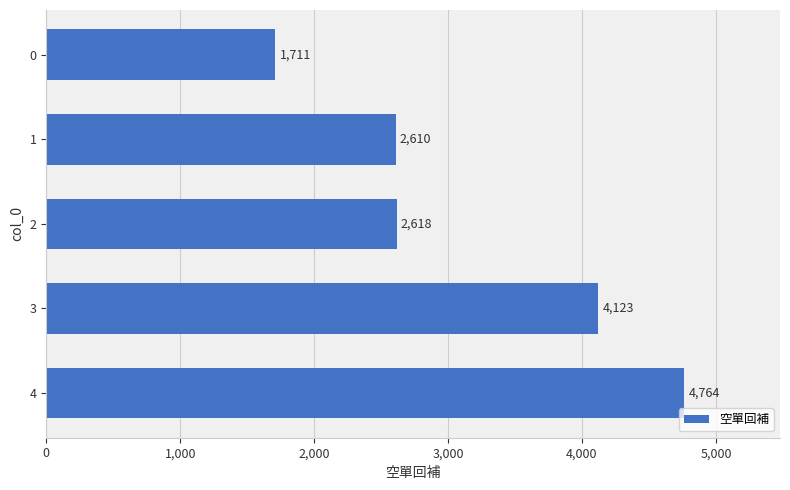

Reading top to bottom, transcribe all the data shown in this chart.

1711	2610	2618	4123	4764